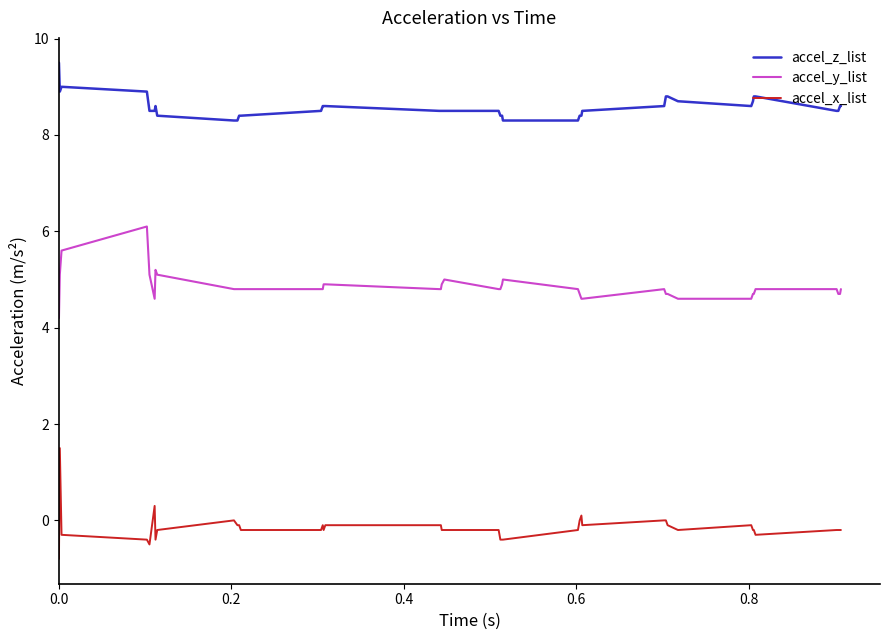

What is the difference between the maximum and minimum values in the accel_y_list series?

1.9